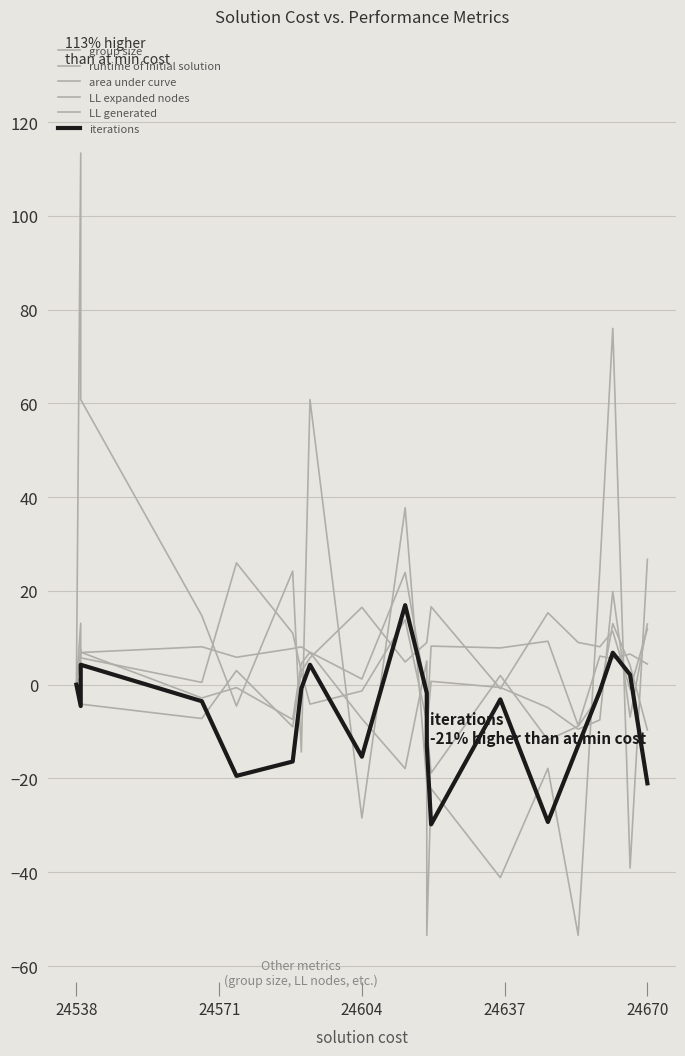

Reading right to left, transcribe all the data shown in this chart.

group size: 11.9	-1.0	11.4	8.1	9.0	15.3	-0.9	16.6	9.0	9.0	4.8	16.5	5.7	2.8	11.0	26.0	0.5	5.7	13.1	0.0
runtime of initial solution: 26.7	-39.1	76.0	24.5	-53.4	-17.8	-41.2	-22.2	-53.4	-20.9	37.7	-28.4	60.8	-14.3	24.2	-4.5	14.7	60.8	113.4	0.0
area under curve: 4.4	6.5	5.6	6.1	-8.7	9.3	7.8	8.2	-8.7	5.0	-17.9	-7.3	6.9	8.1	7.7	5.9	8.1	6.9	7.6	0.0
LL expanded nodes: 13.0	-6.9	19.9	-7.5	-9.5	-4.9	-0.6	0.7	-9.5	-7.8	13.8	-1.3	-4.1	2.6	-9.0	3.0	-7.2	-4.1	-0.9	0.0
LL generated: -9.6	4.1	13.0	-2.2	-8.9	-11.8	2.0	-18.8	-8.9	-2.6	23.9	1.2	6.9	4.5	-7.4	-0.6	-2.8	6.9	1.9	0.0
iterations: -21.0	2.1	6.8	-1.4	-13.0	-29.3	-3.1	-29.8	-13.0	-1.8	17.0	-15.4	4.3	-0.8	-16.4	-19.4	-3.5	4.3	-4.6	0.0